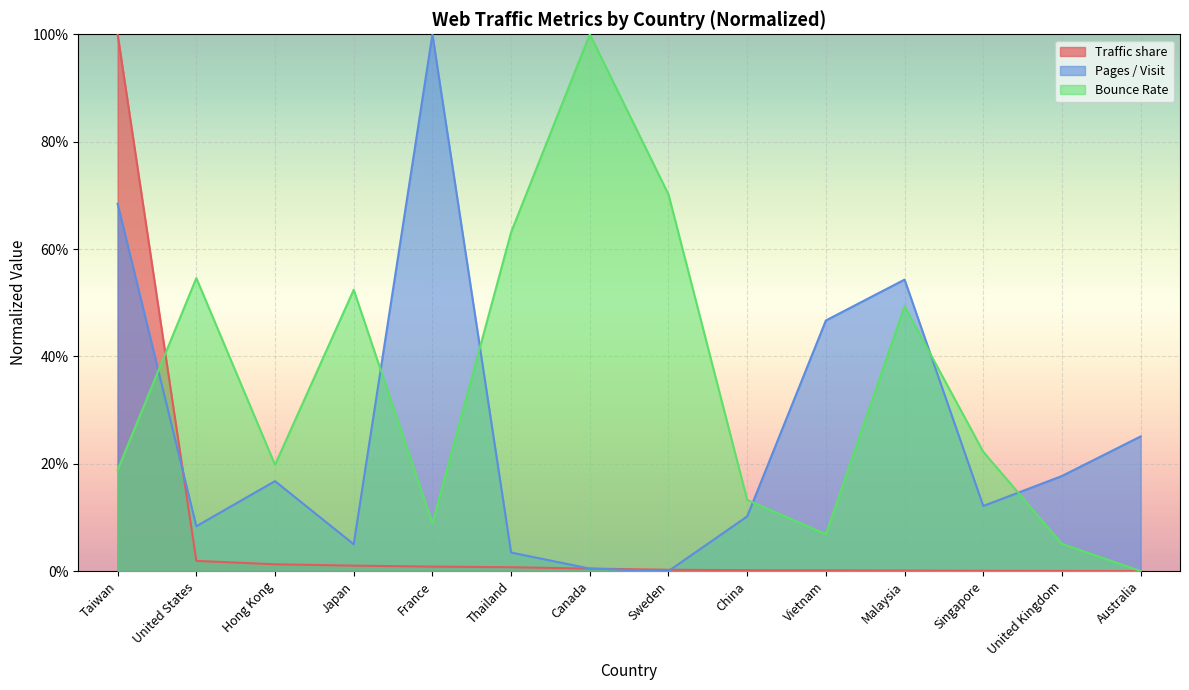

At how many categories does at least one series exceed 0?

14